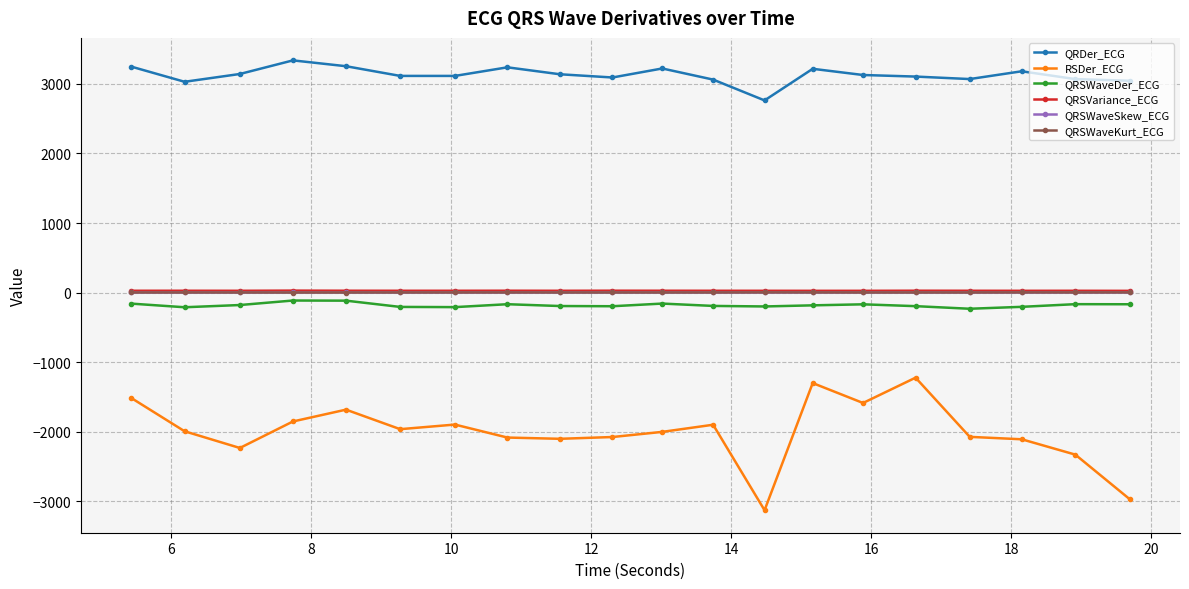

Is this an area chart (filled region under the line)?

No